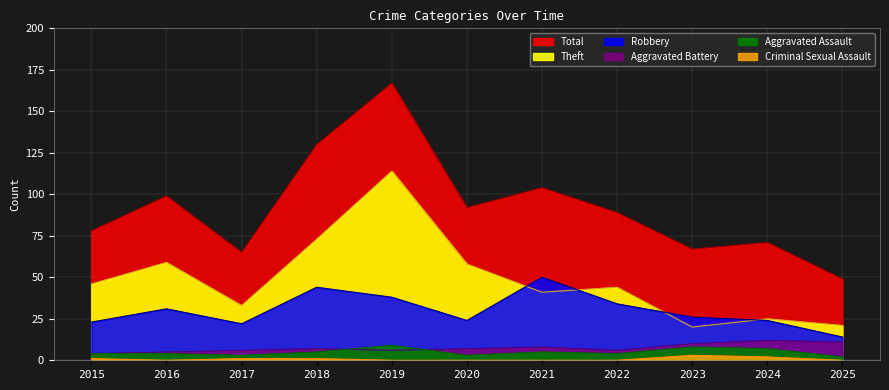

How many Aggravated Battery values are between 6 and 10?

7